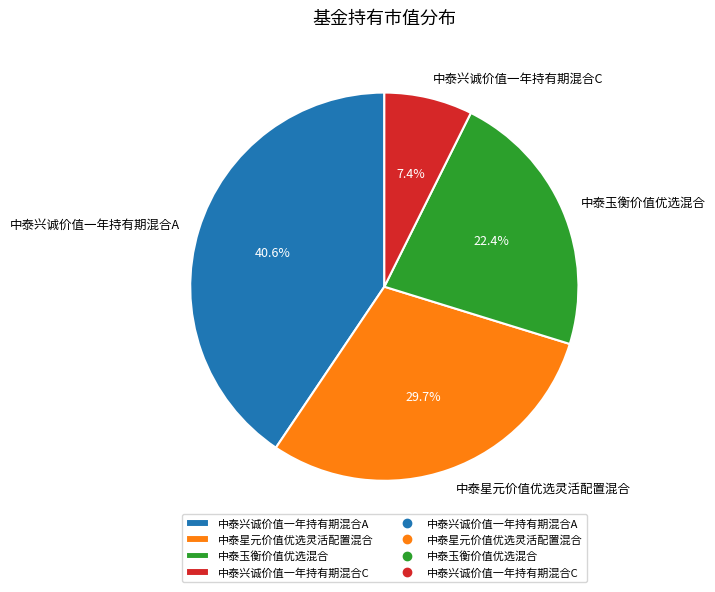

To the nearest percent, what portion does 中泰玉衡价值优选混合 represent?

22%